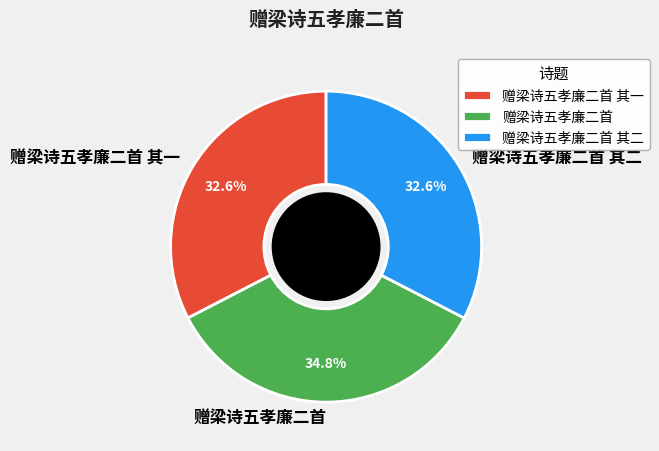

Which category has the biggest portion of the pie?

赠梁诗五孝廉二首